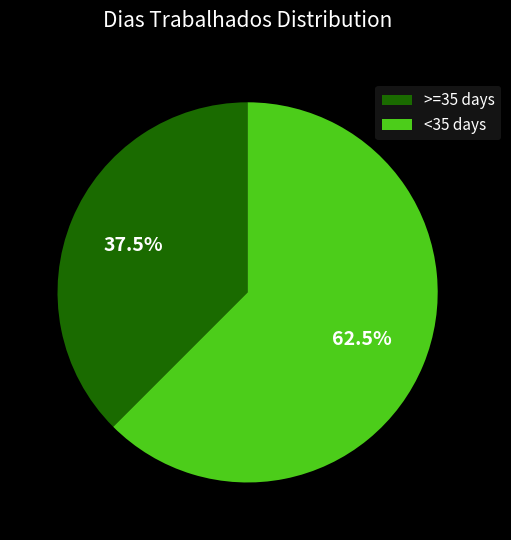

Count the number of slices in the pie.

2